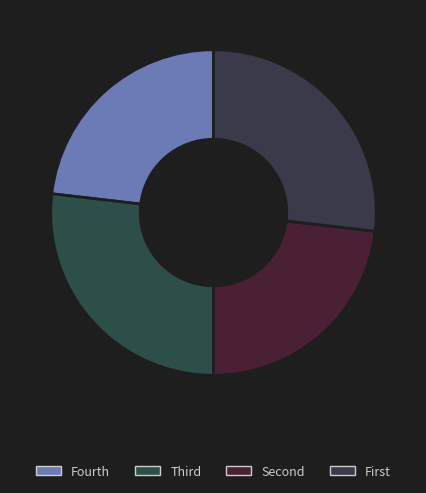

Is there any slice that represents more than half of the pie?

No